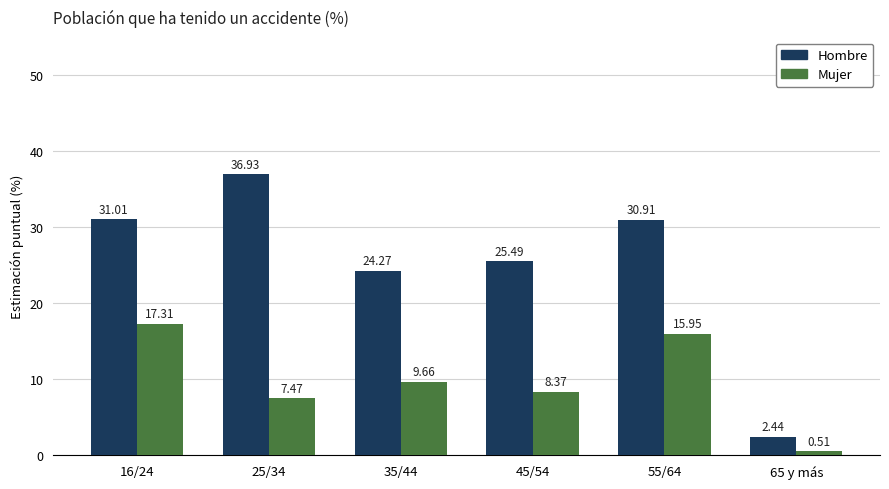

At 16/24, list the series in order from largest to smallest.

Hombre, Mujer